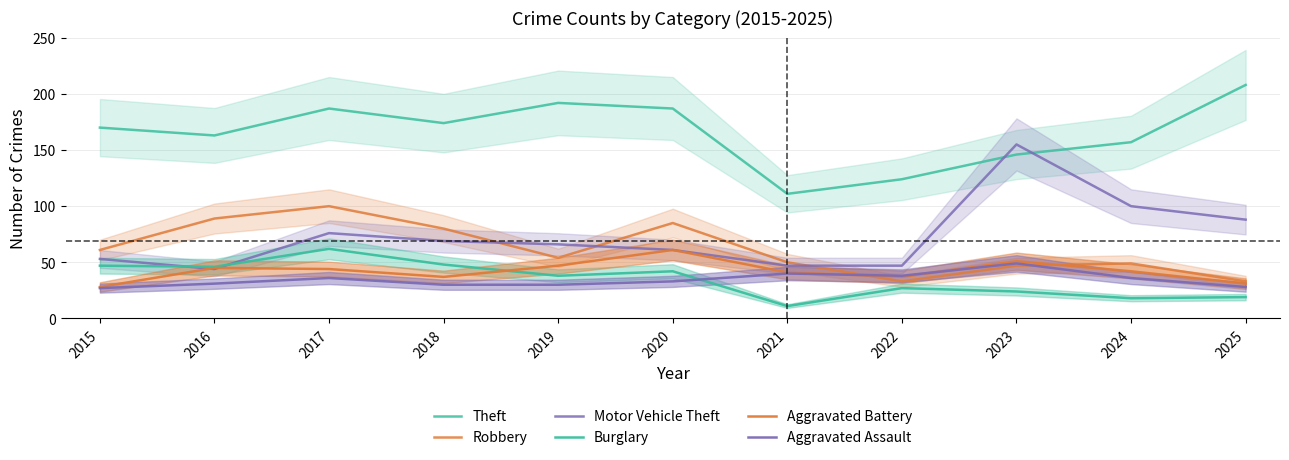

What is the total value across all series at 2024?

402